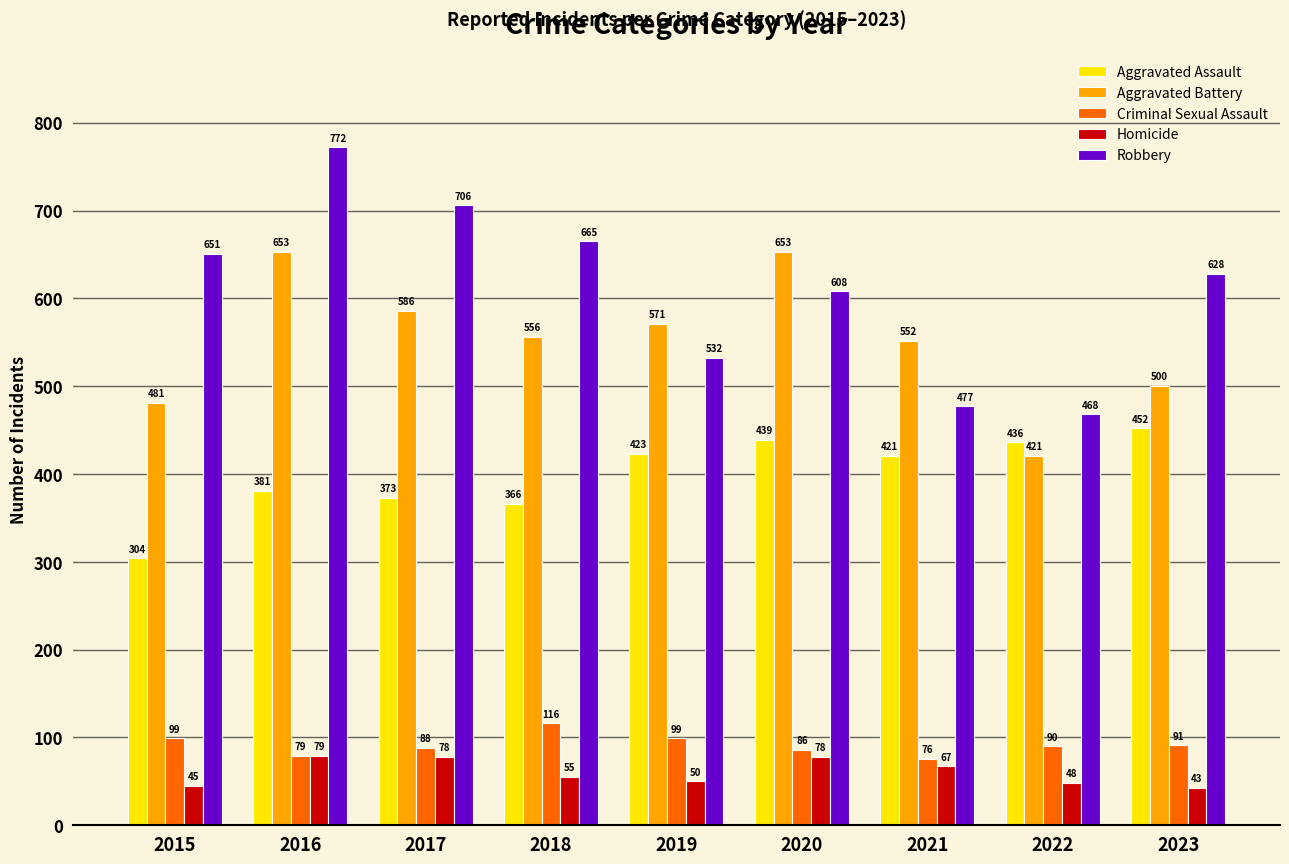

What are all the series names shown in the legend?

Aggravated Assault, Aggravated Battery, Criminal Sexual Assault, Homicide, Robbery